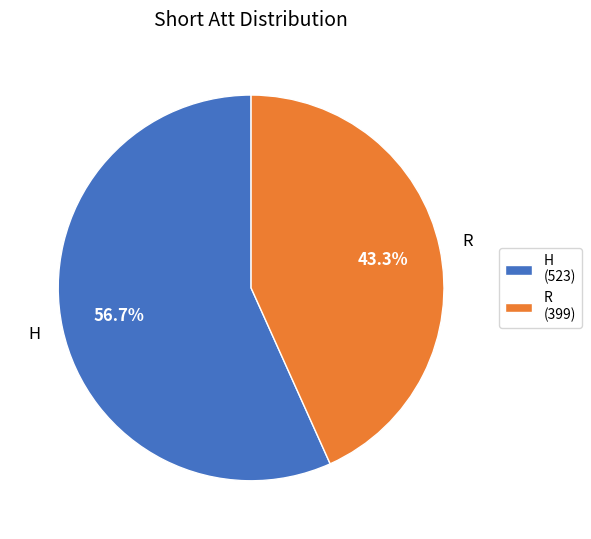

True or false: R accounts for 43% of the total.

True